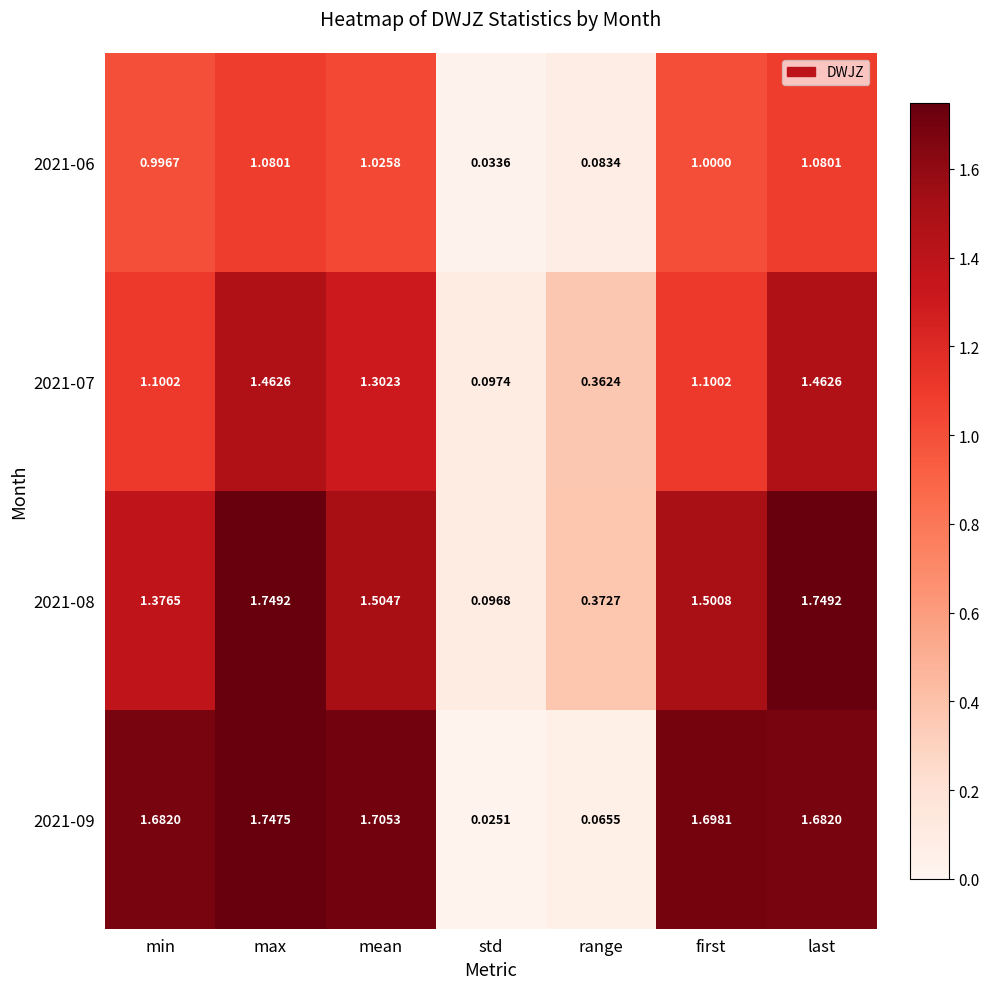

At which category is the sum across all series the highest?

max